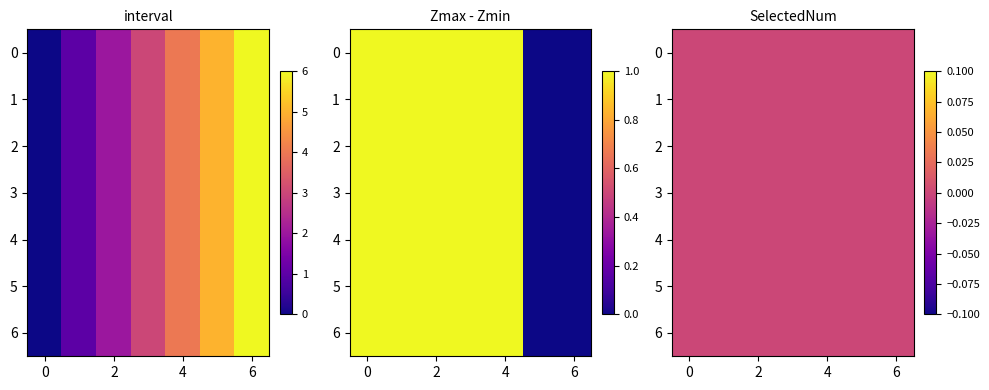

The SelectedNum series shows 0 at 2. True or false?

False